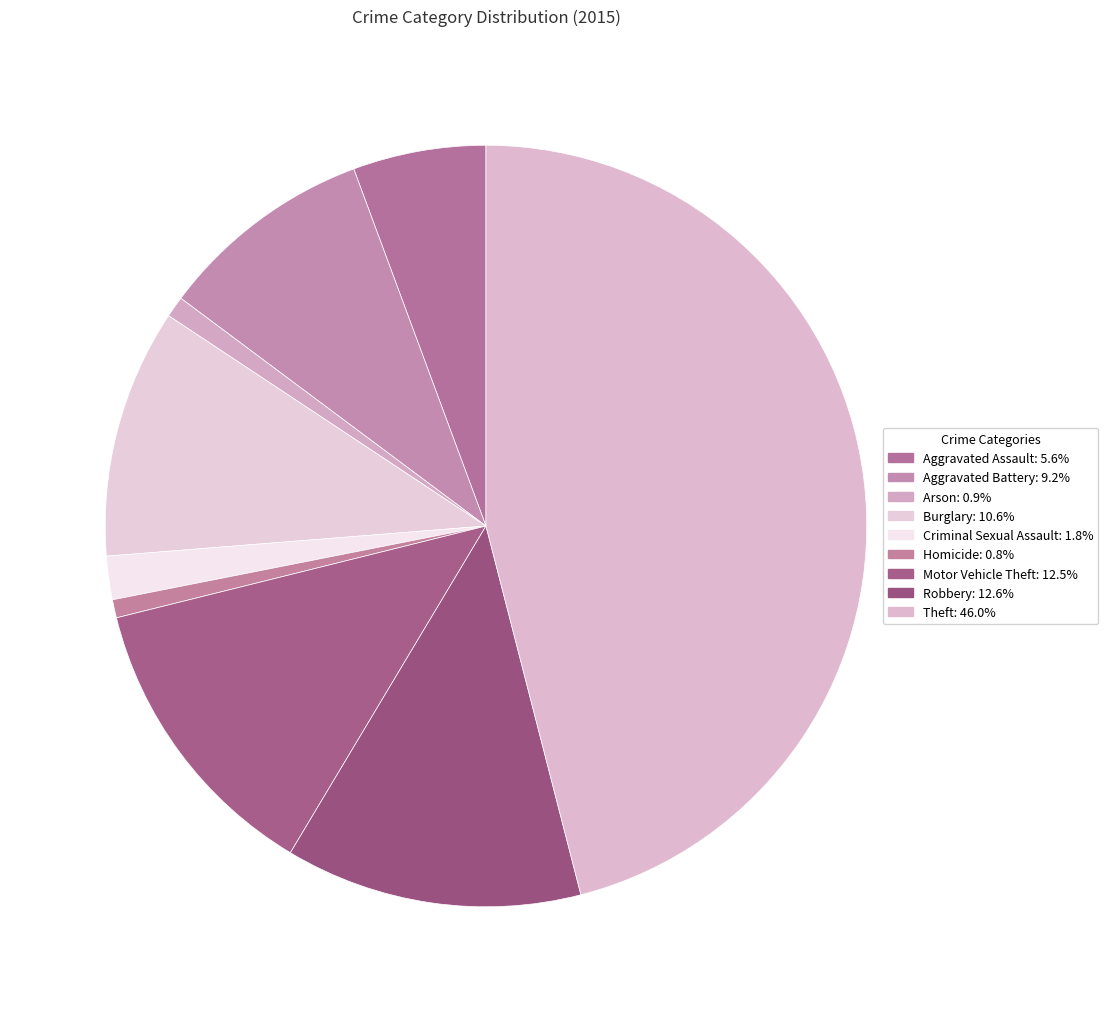

To the nearest percent, what is the average slice percentage?

11%